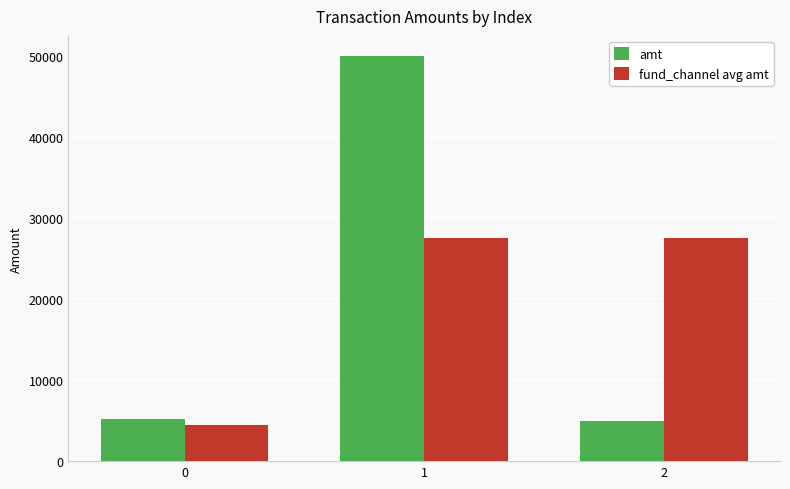

Is it true that fund_channel avg amt equals 27502.5 at 1?

True